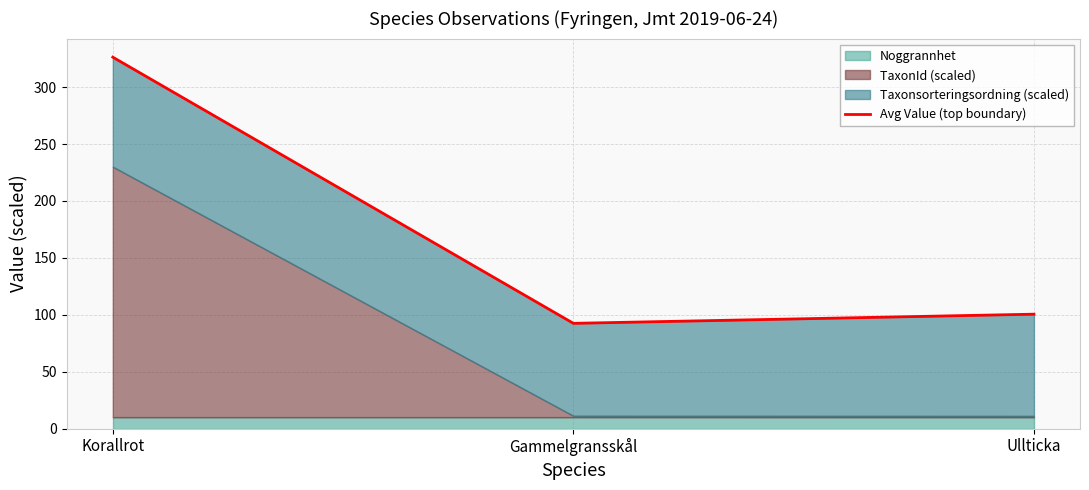

What is the difference between the values at Ullticka and Gammelgransskål?

8.0